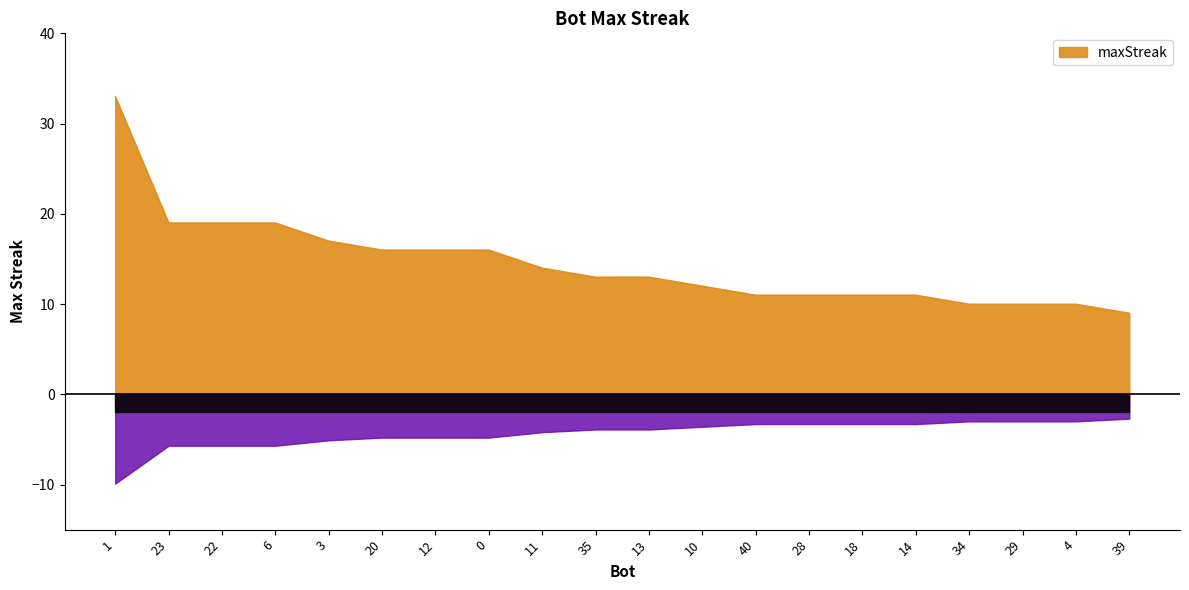

Is it true that the value at 12 is 16?

True